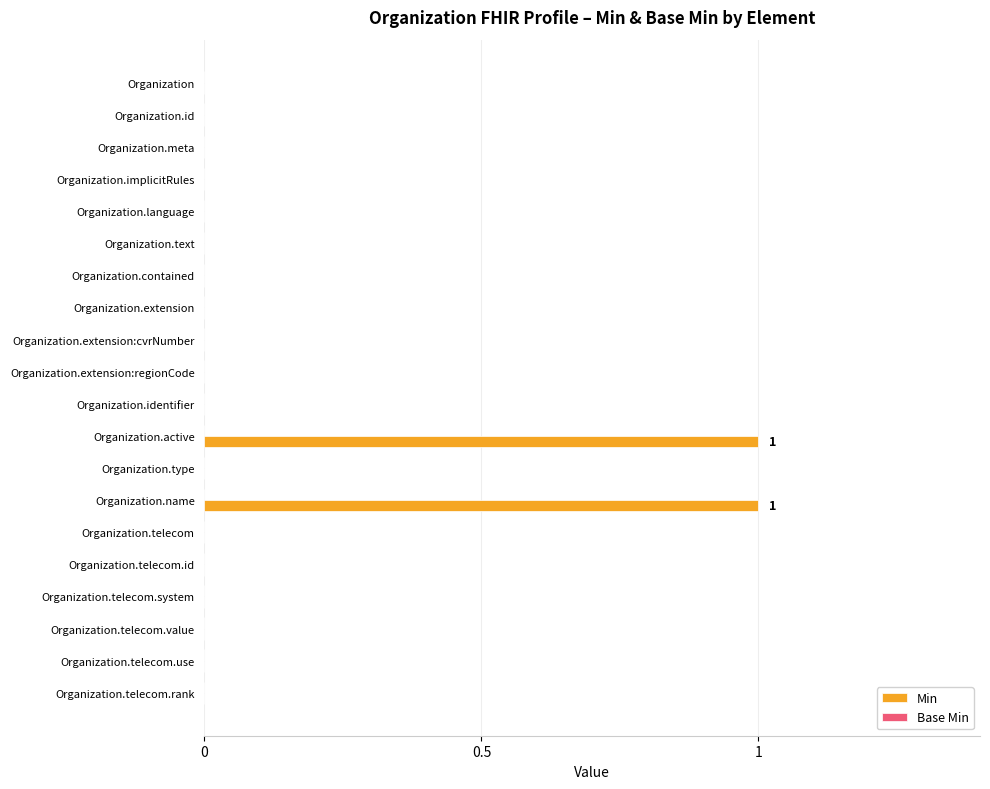

Is it true that the value at Organization.telecom.id is 0?

True